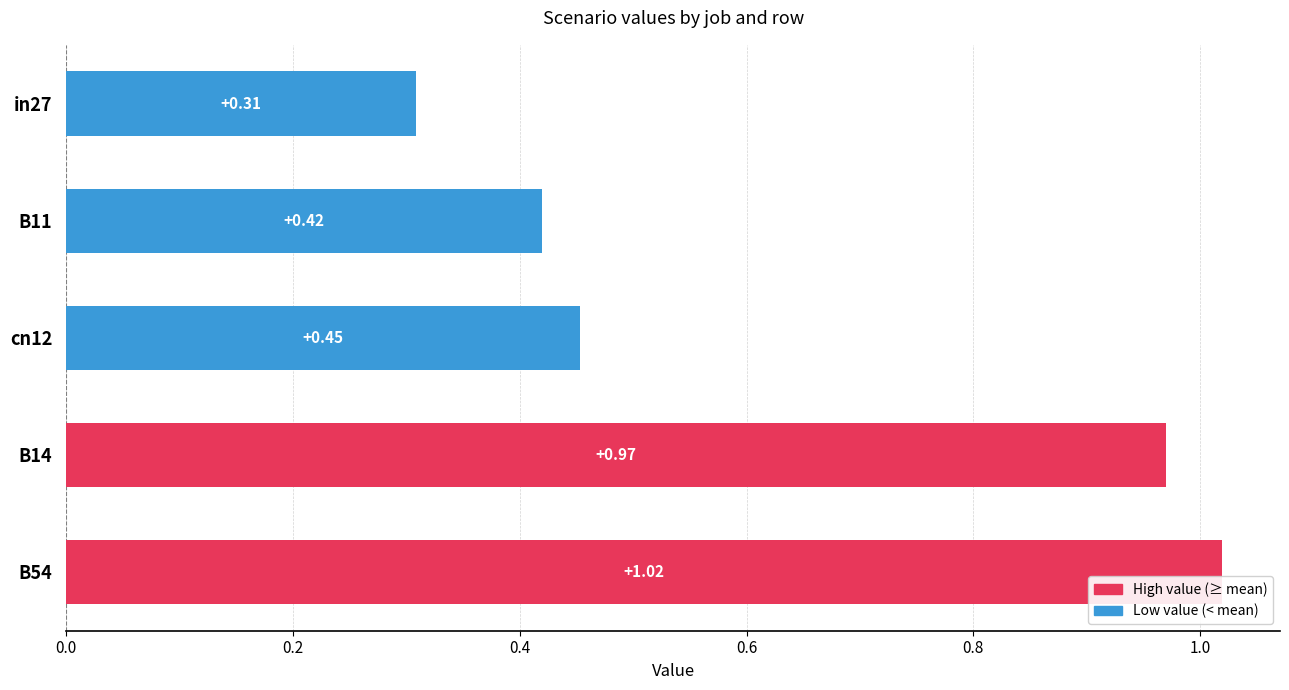

How many categories are shown in the chart?

5